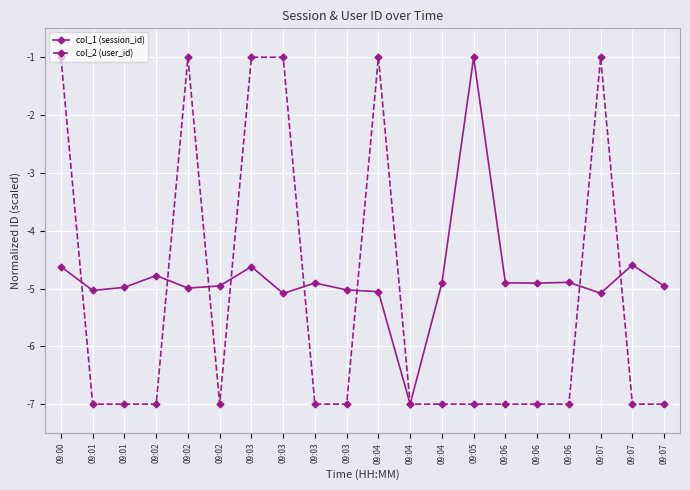

How many lines are shown in the chart?

2